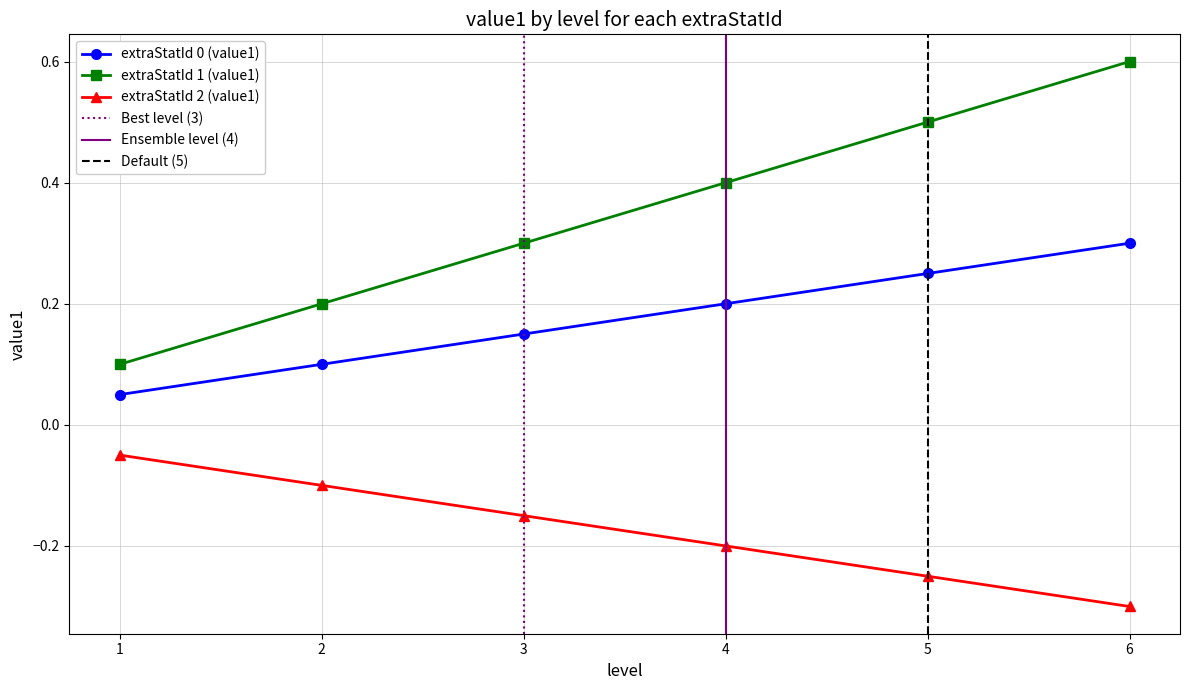

What value does the extraStatId 0 (value1) series have at 1?

0.1